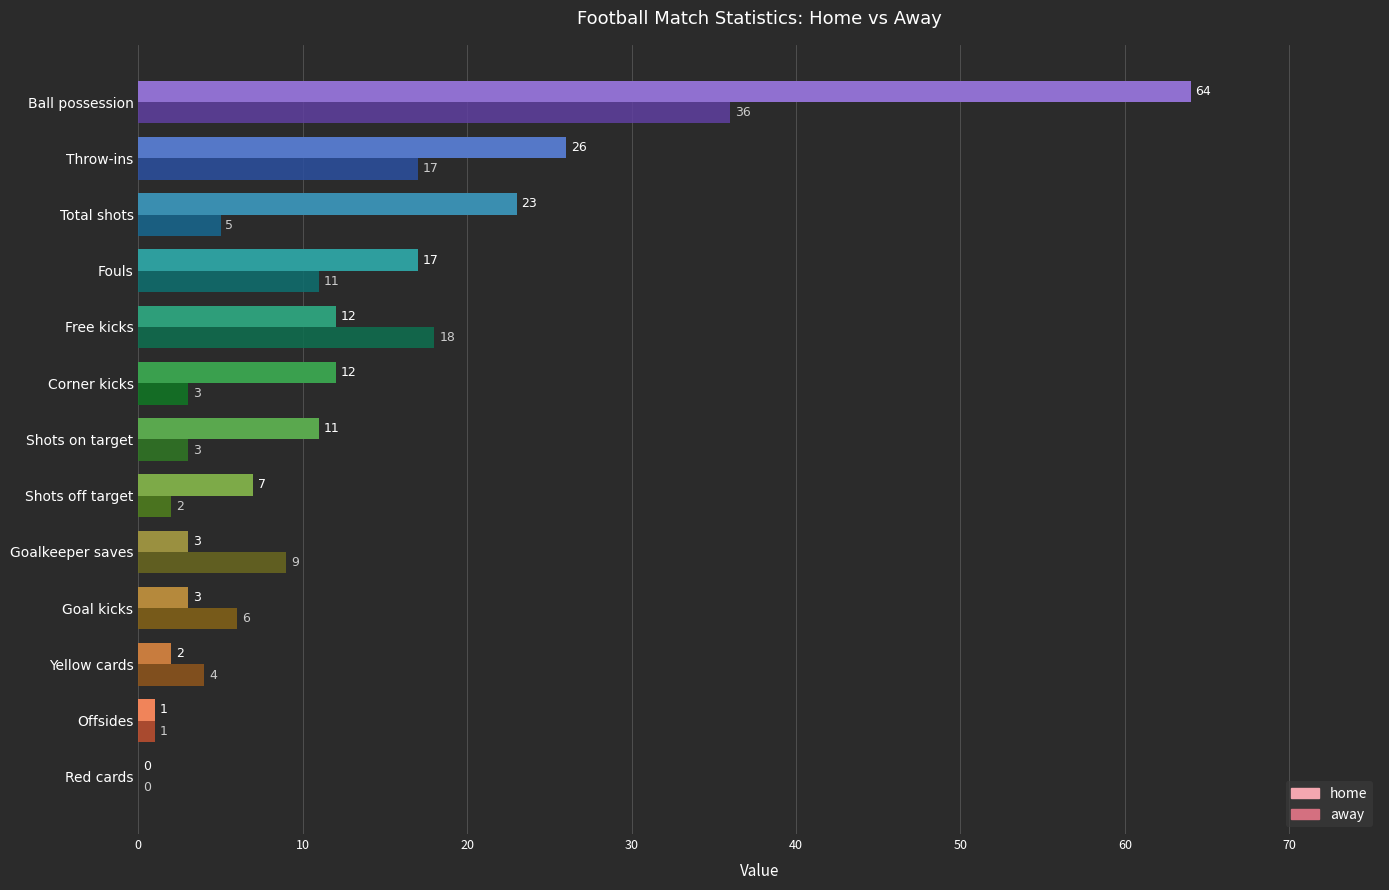

True or false: home has a value of 2 at Yellow cards.

True